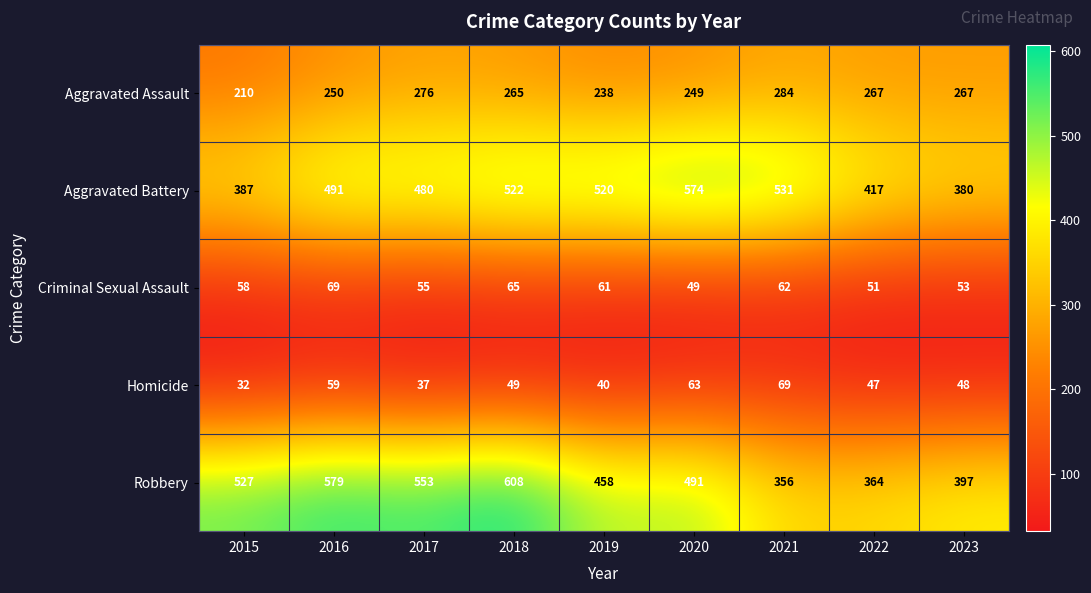

Which category has the lowest value across all series?

2015